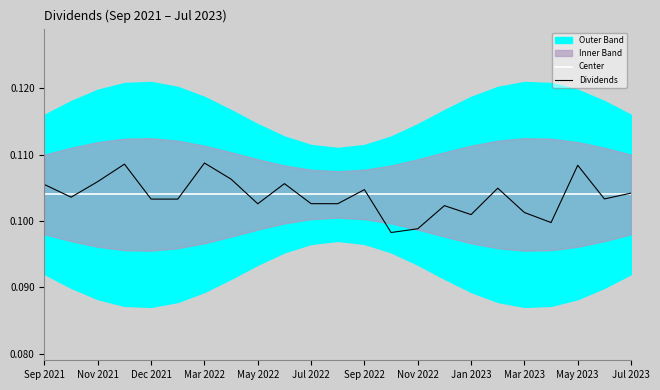

How many lines are shown in the chart?

2